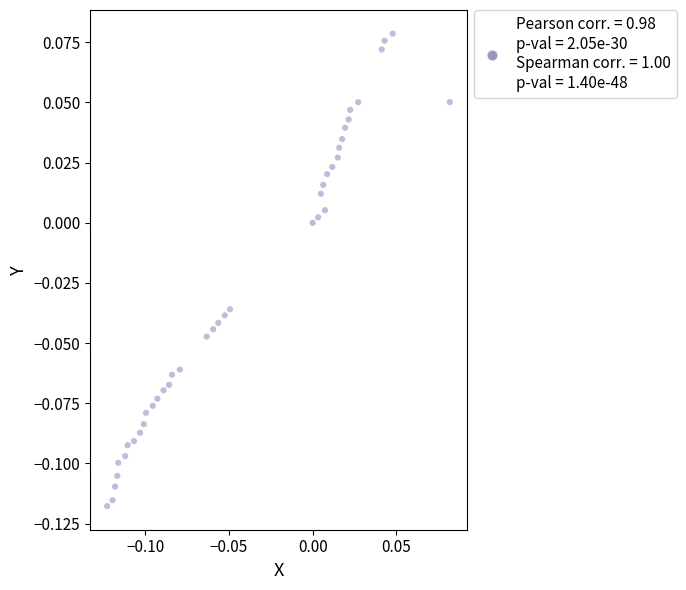

How many points are shown in the scatter plot?

40